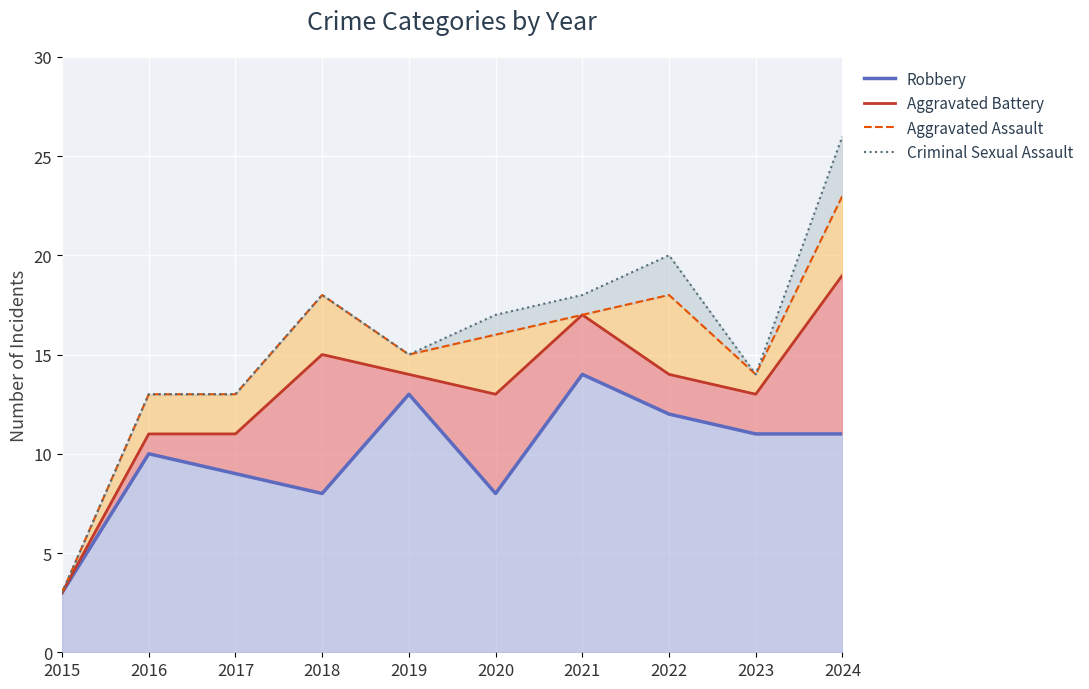

At which category does the chart reach its peak across all series?

2024